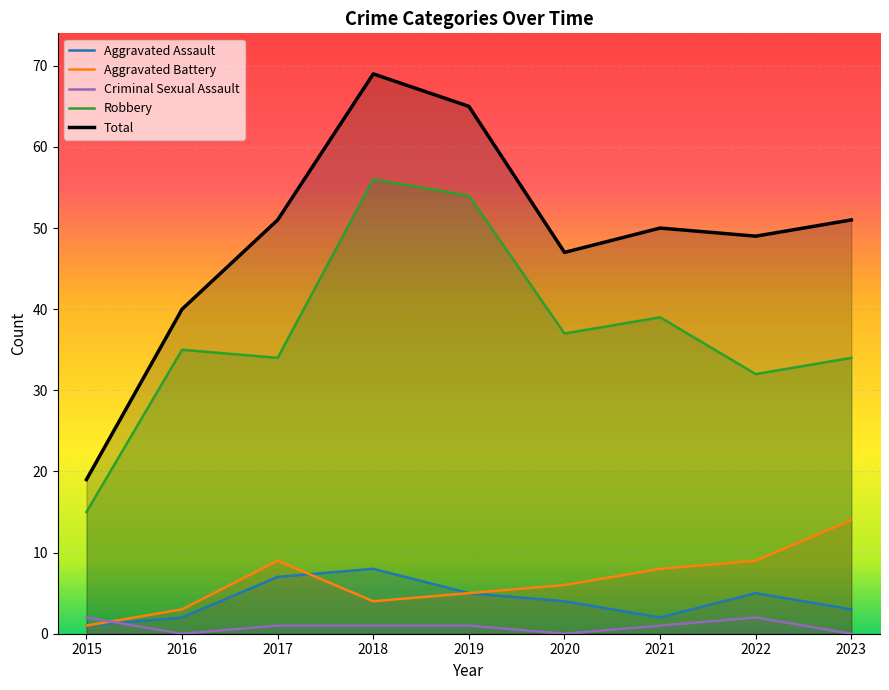

Which series has the largest total across all categories?

Total